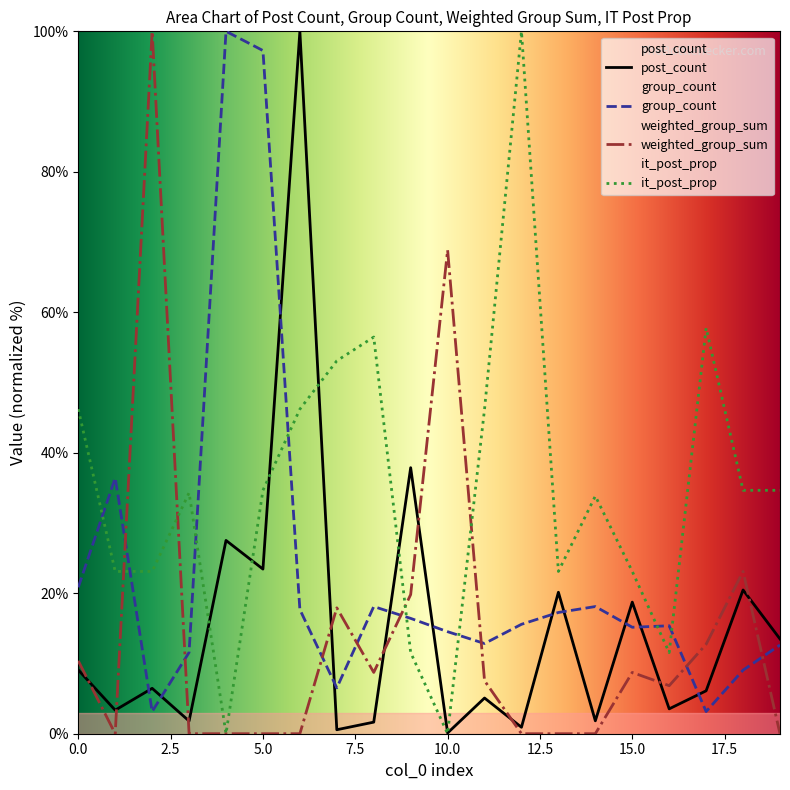

Which category has the highest value in the weighted_group_sum series?

2